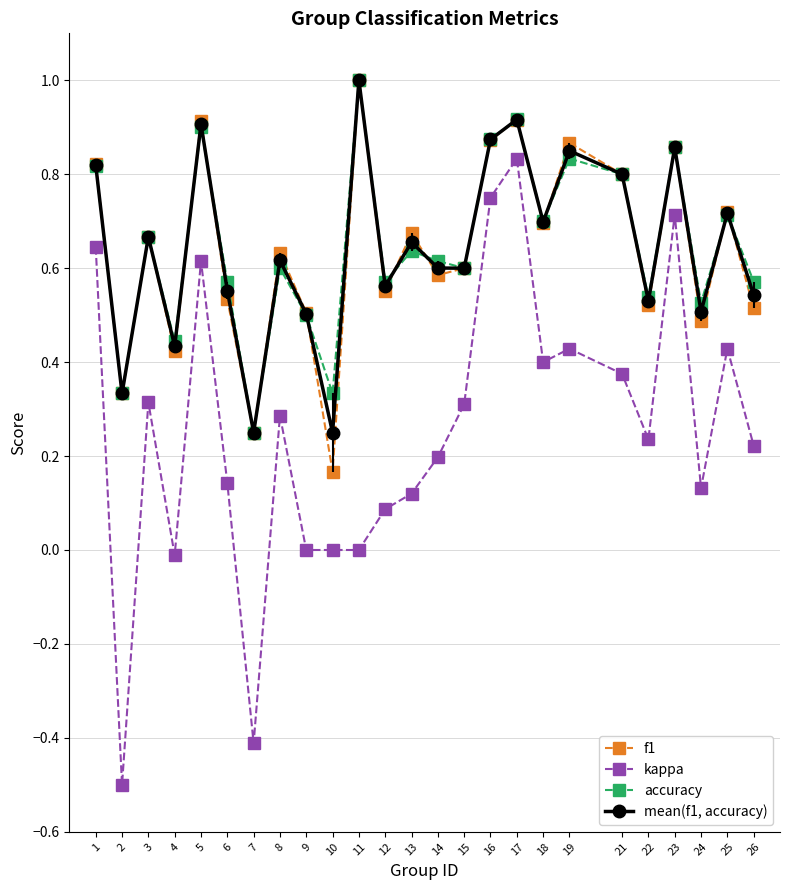

Which series has the widest spread of values?

kappa